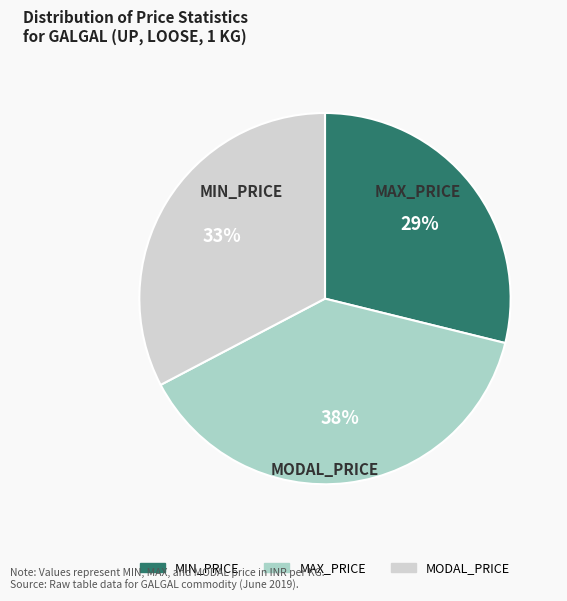

To the nearest percent, what portion does MAX_PRICE represent?

38%